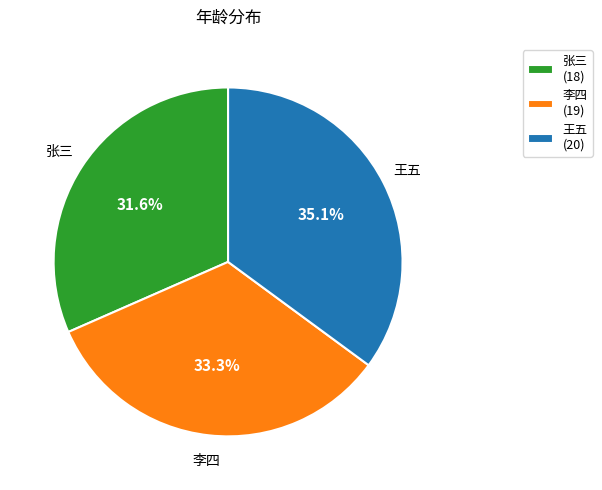

How many slices are in this pie chart?

3